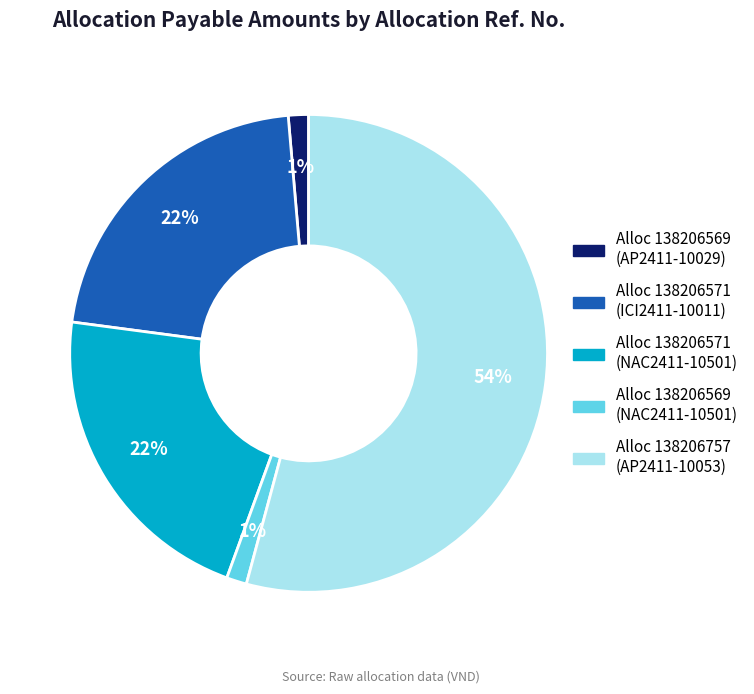

To the nearest percent, what is the difference between the largest and smallest slice percentages?

53%